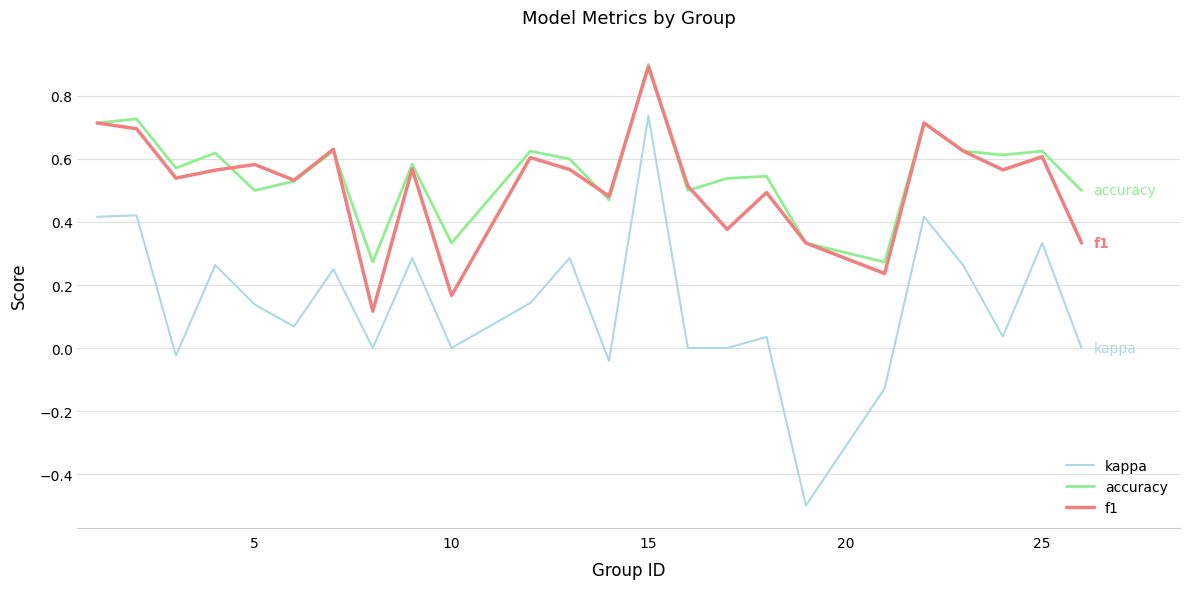

True or false: f1 and kappa intersect in this chart.

False